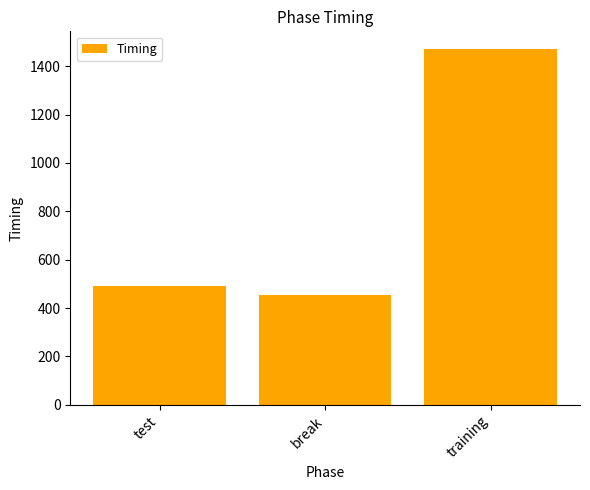

Reading left to right, list all the values displayed in this chart.

test=491.3	break=452.3	training=1470.8